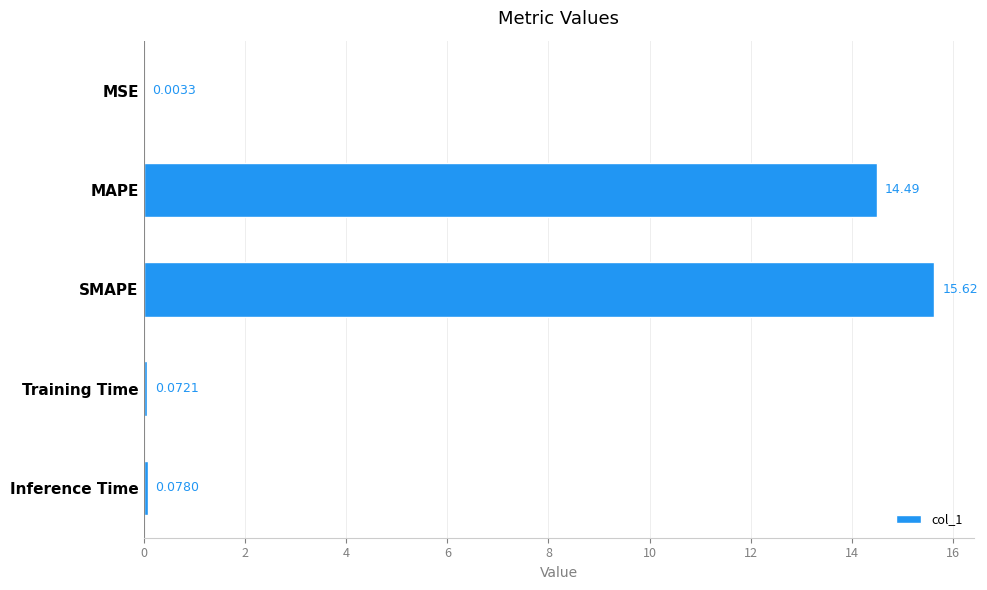

At which label is the value closest to 7?

Inference Time